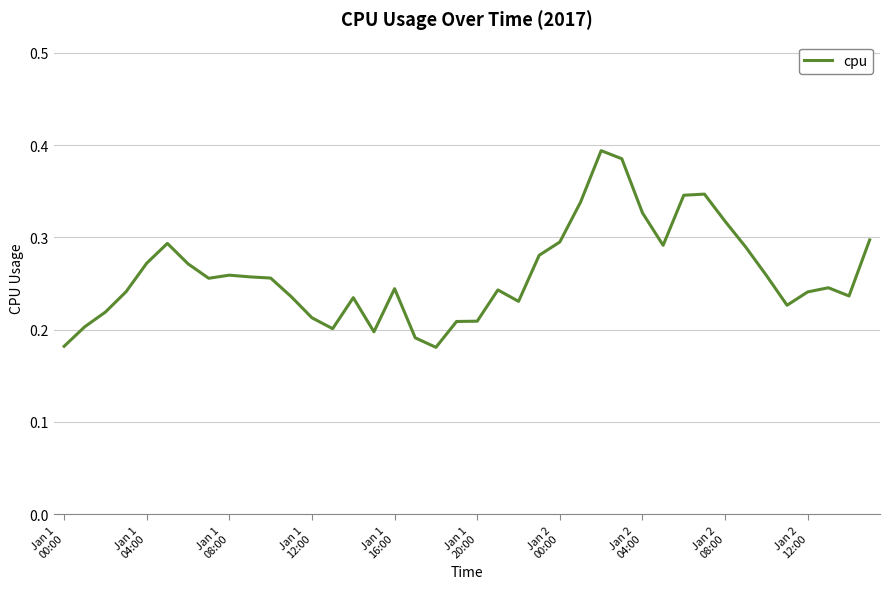

How many lines are shown in the chart?

1